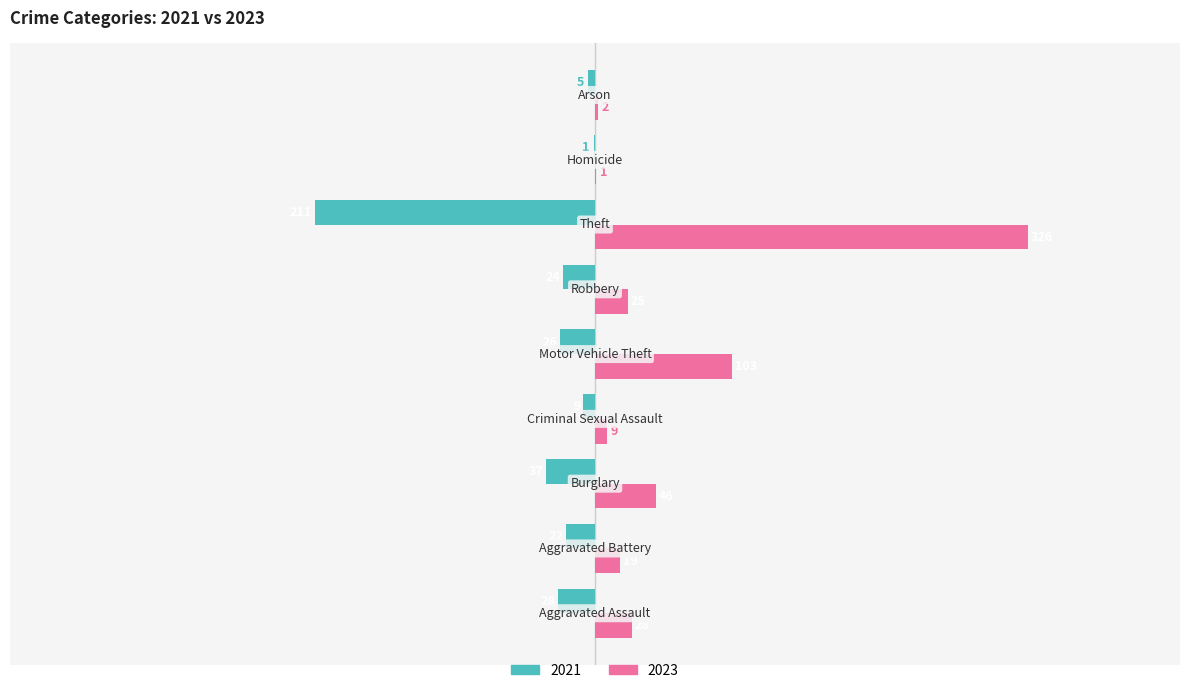

What is the sum of all 2023 values?

559